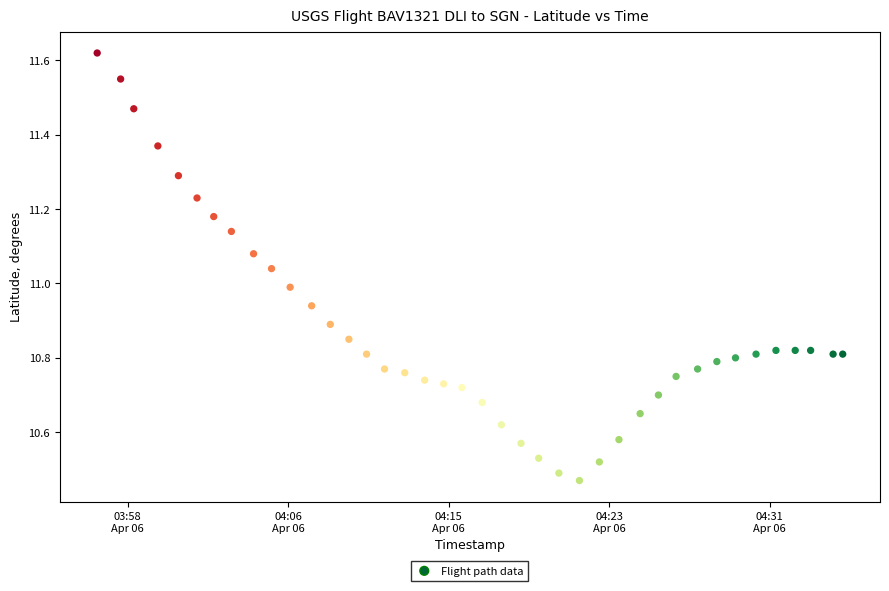

What is the range of X values (max minus min)?

2322.0